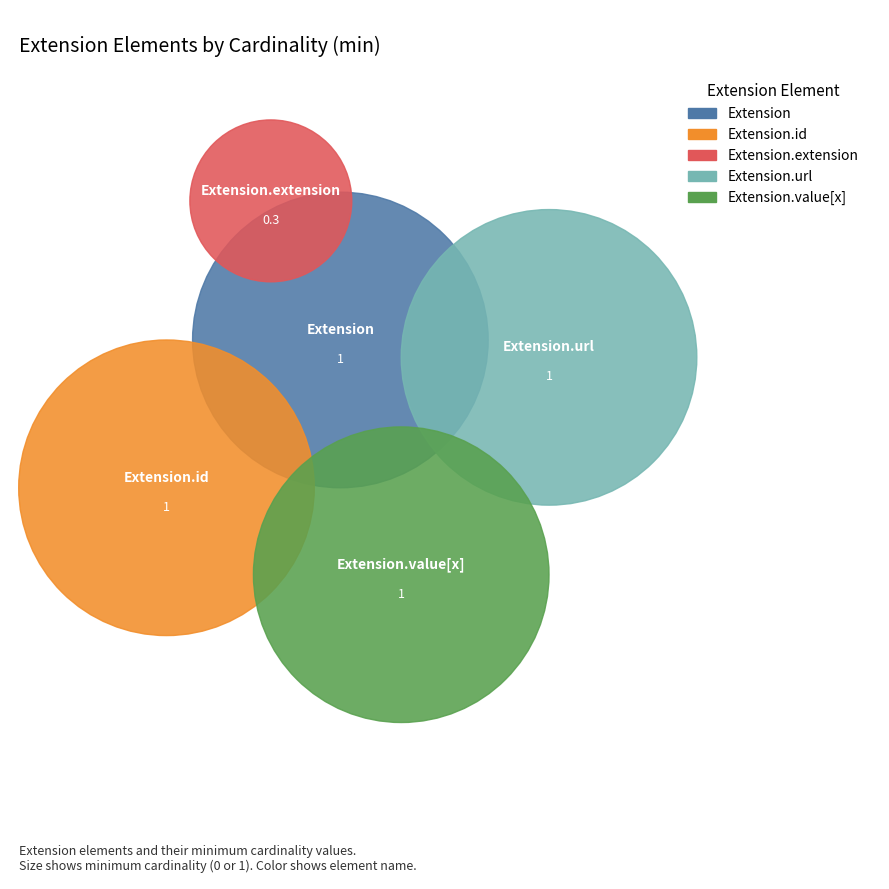

To the nearest percent, what portion does Extension.id represent?

25%